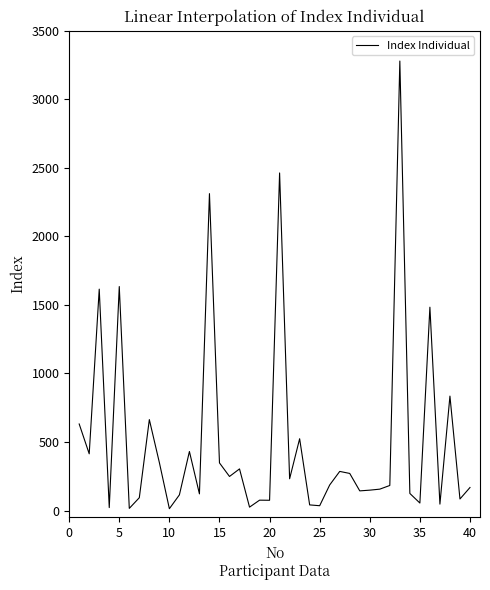

What is the difference between the maximum and minimum values?

3265.3